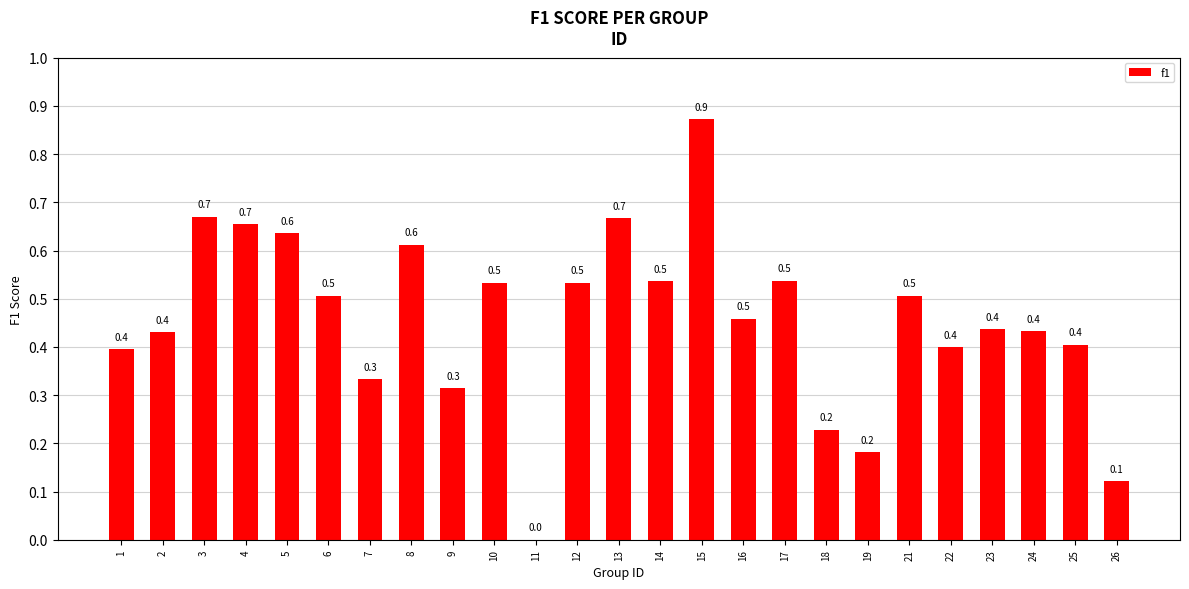

The chart shows a value of 0.4 at 2. True or false?

True